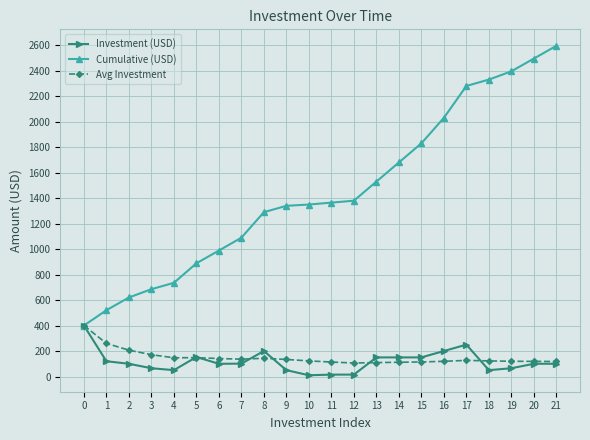

What is the sum of the Avg Investment values at 15 and 13?

223.5